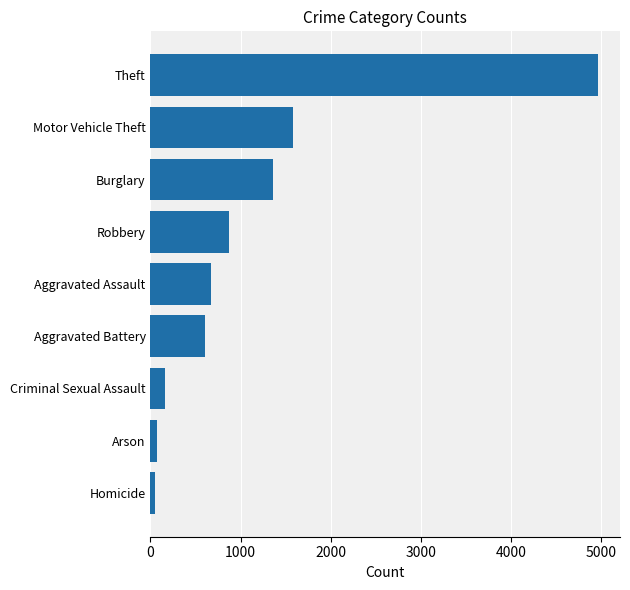

Is it true that the value at Robbery is 869?

True